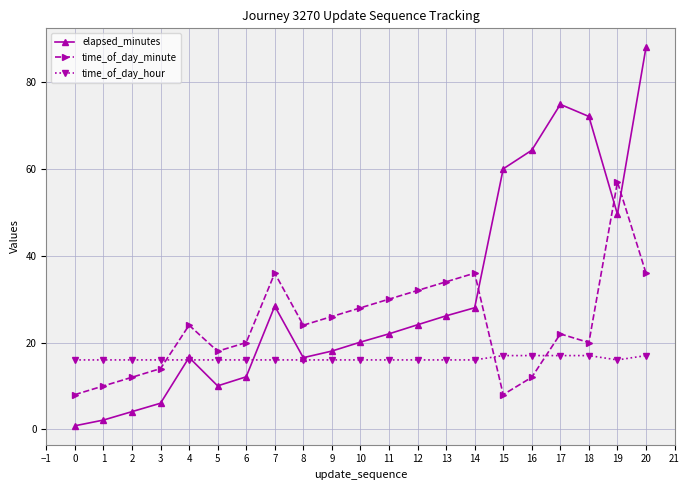

How many categories are shown in the chart?

21